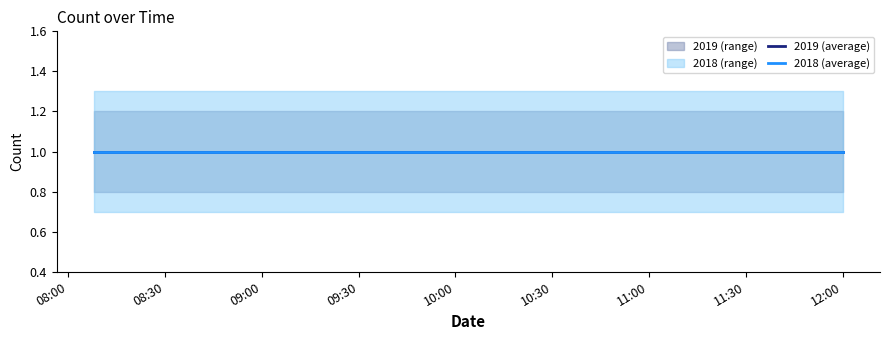

True or false: 2019 (average) and 2019_high intersect in this chart.

False